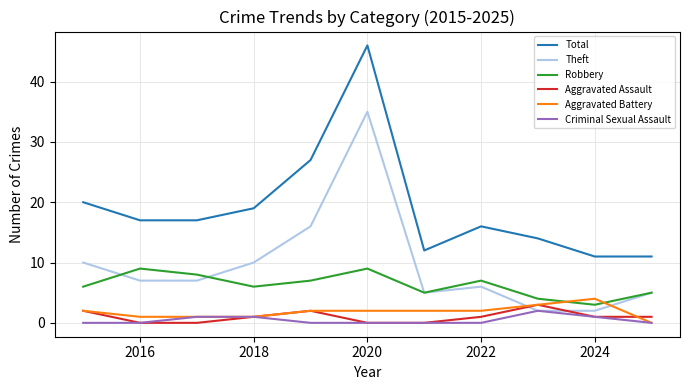

What is the maximum value shown in the chart?

46